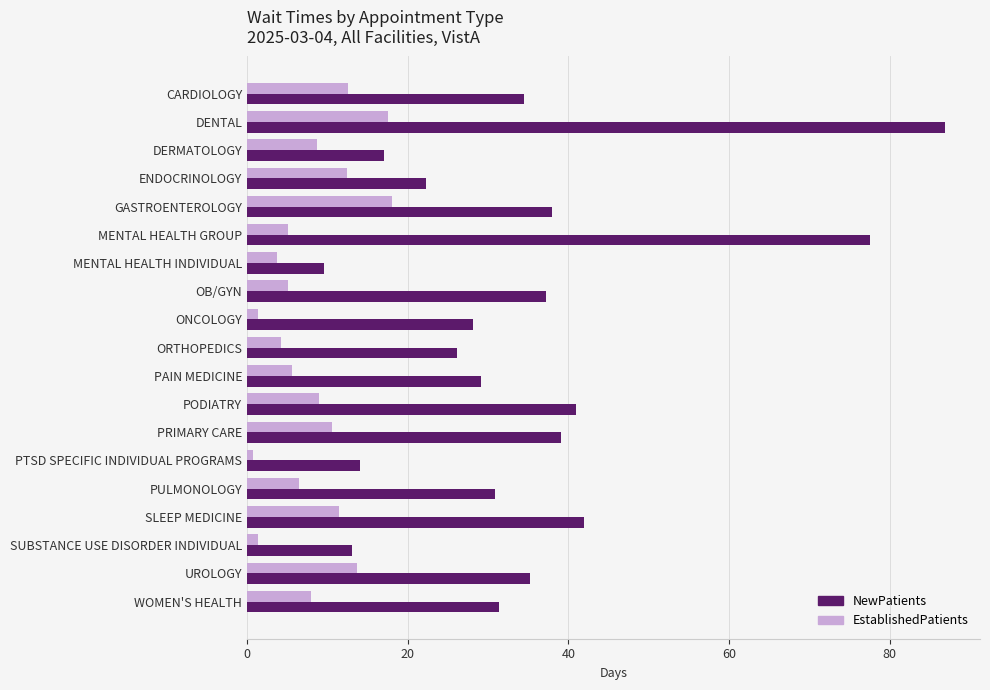

Read the NewPatients value at ENDOCRINOLOGY.

22.3